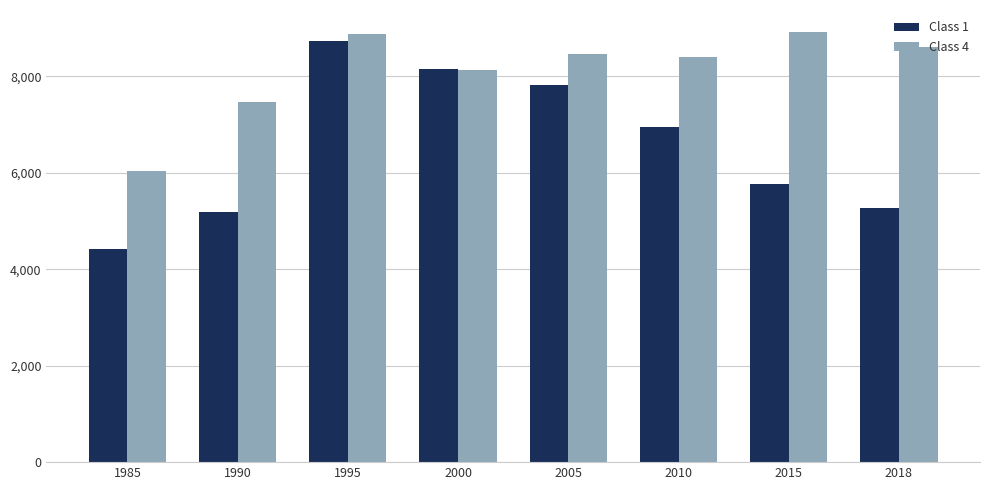

Reading left to right, what are all the values shown in this chart?

Class 1: 1985=4426	1990=5186	1995=8726	2000=8144	2005=7815	2010=6946	2015=5775	2018=5261
Class 4: 1985=6032	1990=7469	1995=8867	2000=8129	2005=8452	2010=8399	2015=8926	2018=8597